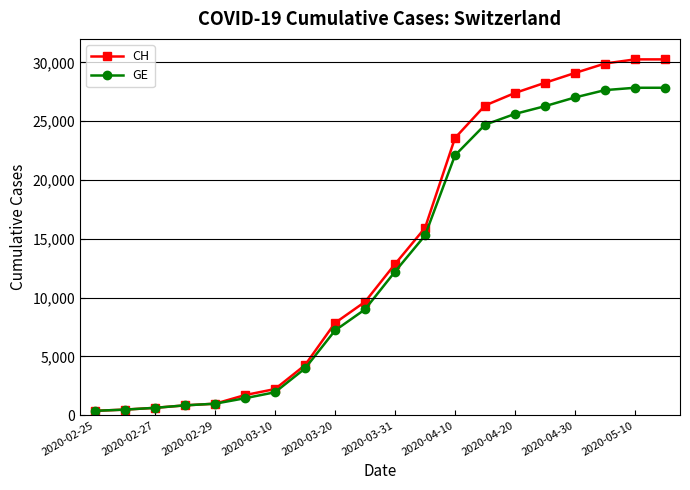

Rank the series by their average value, from highest to lowest.

CH, GE